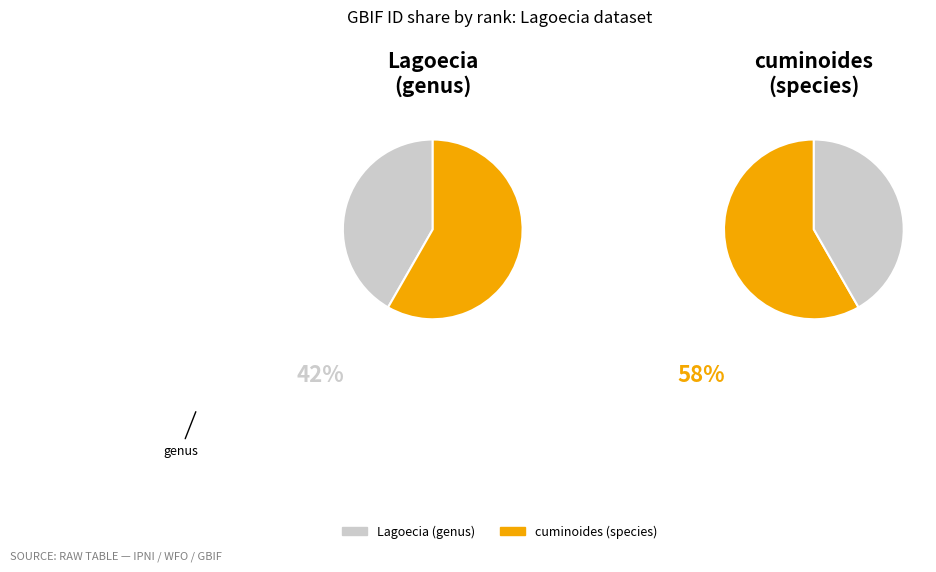

To the nearest percent, what percentage of the pie is cuminoides (species)?

58%